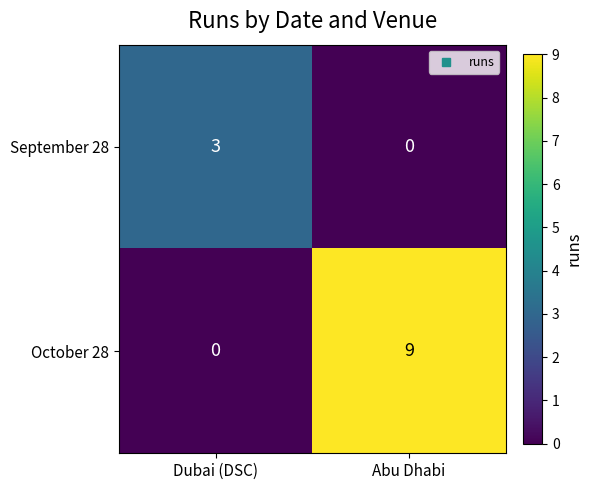

What value does the October 28 series have at Abu Dhabi?

9